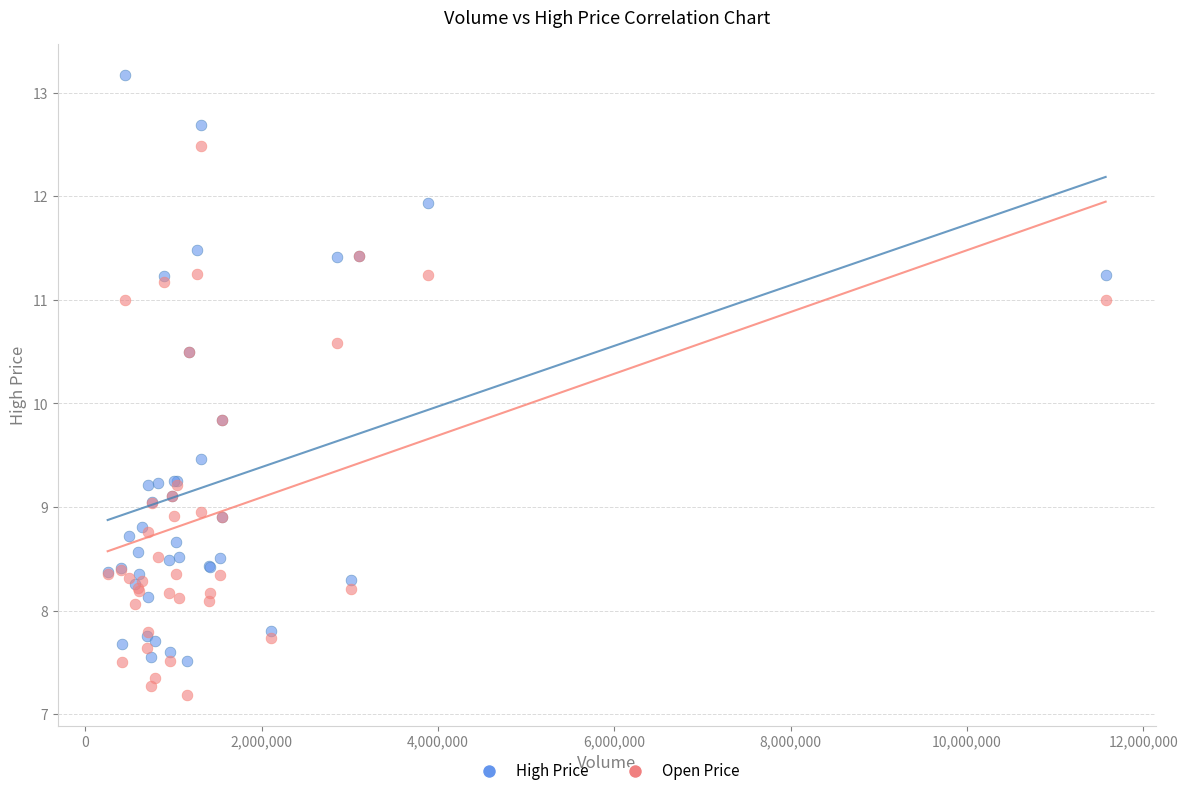

Which series has the largest Y range (max minus min)?

High Price